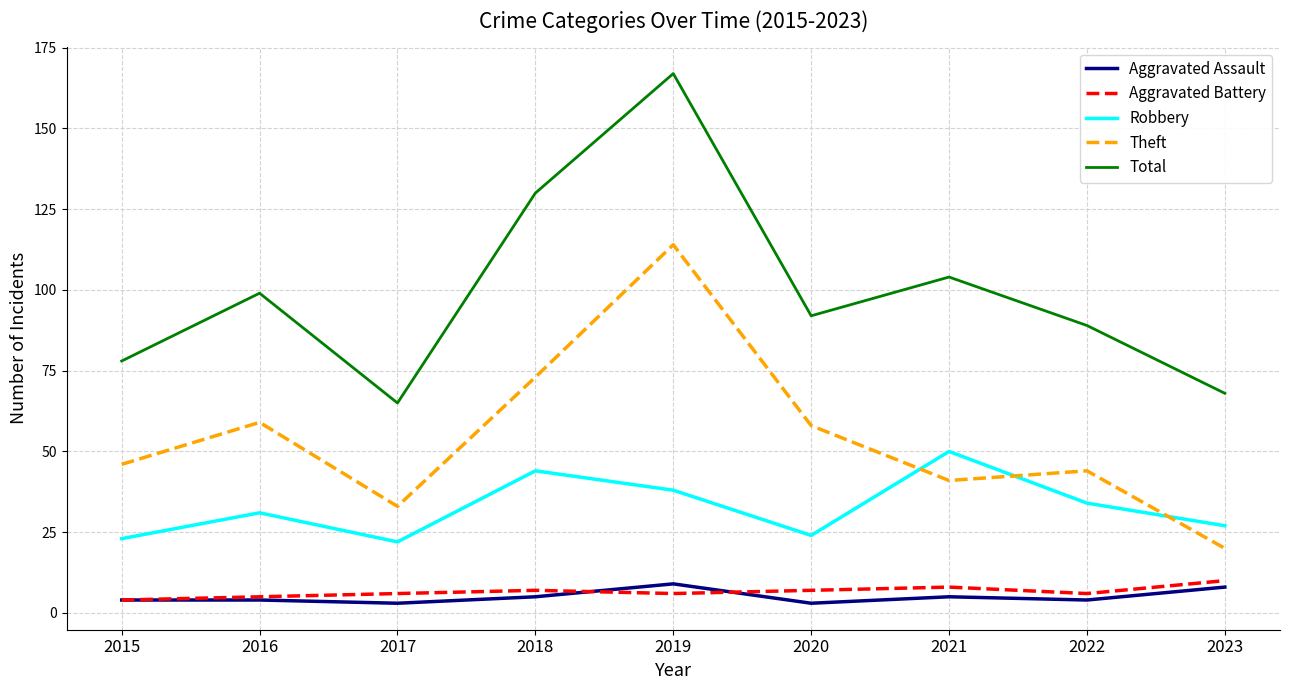

What is the difference between the highest and lowest values at 2015?

74